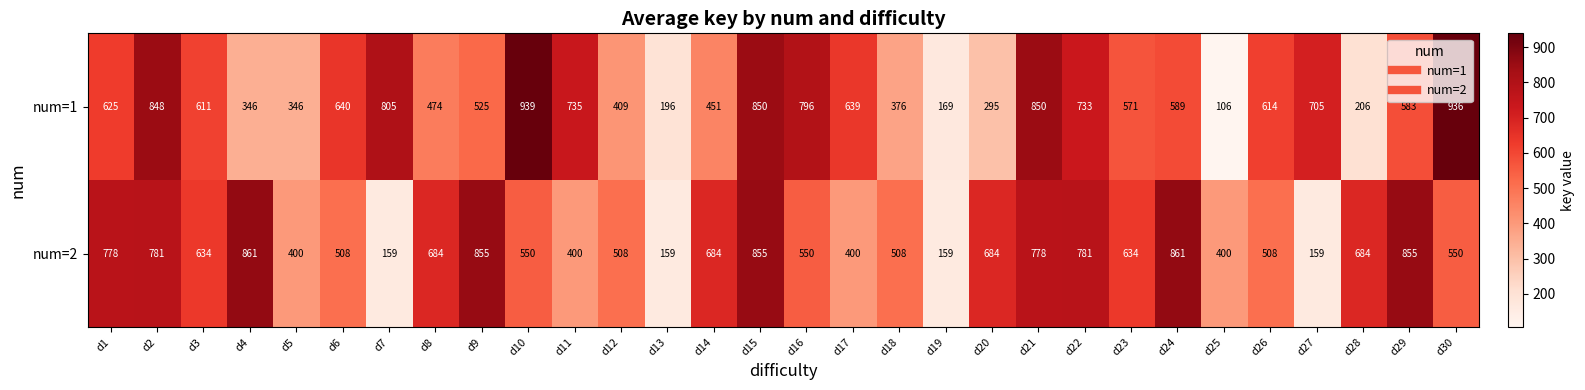

Which label corresponds to the largest value in the chart?

d10